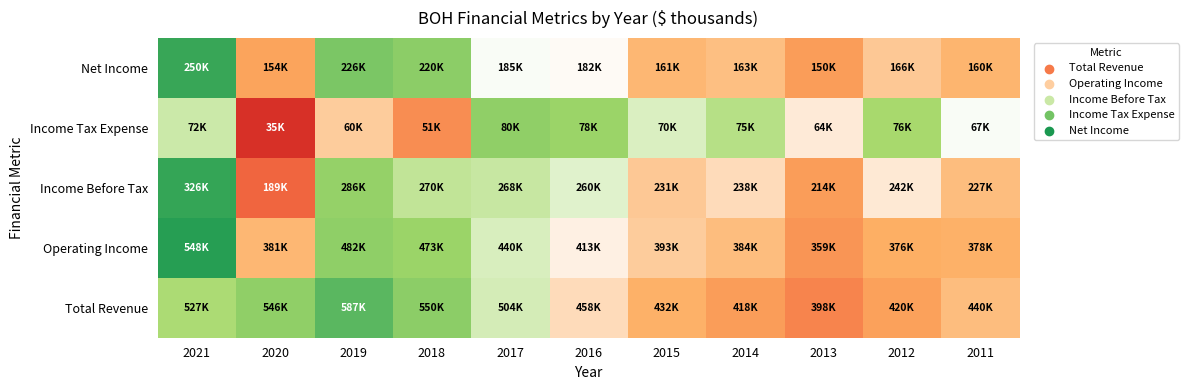

At how many categories does at least one series exceed 0?

10